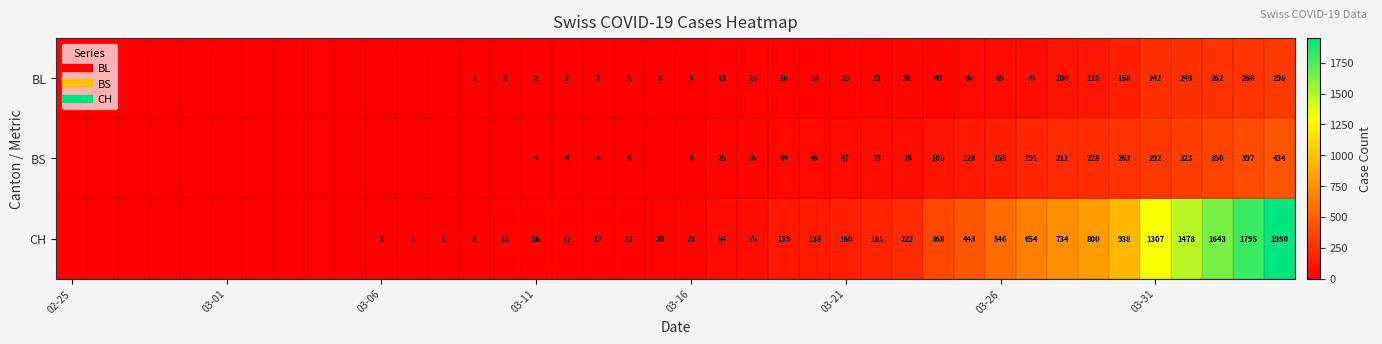

Which series has the largest total across all categories?

CH